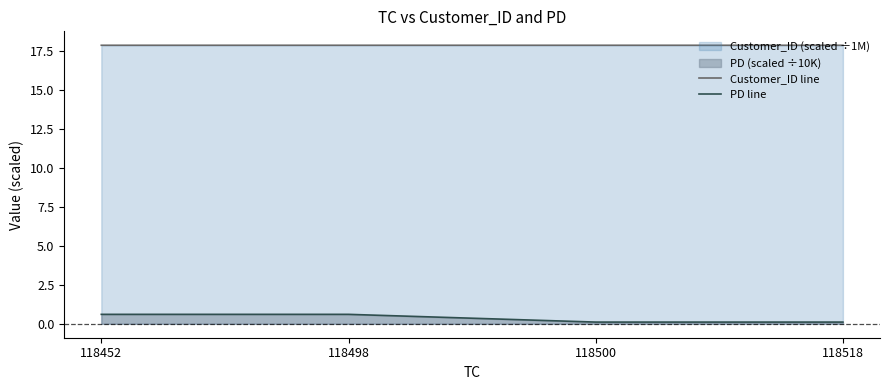

Is the value of PD line at 118498 greater than the value of Customer_ID line at 118518?

No